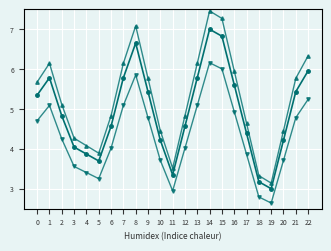

At which category is the sum across all series the highest?

14